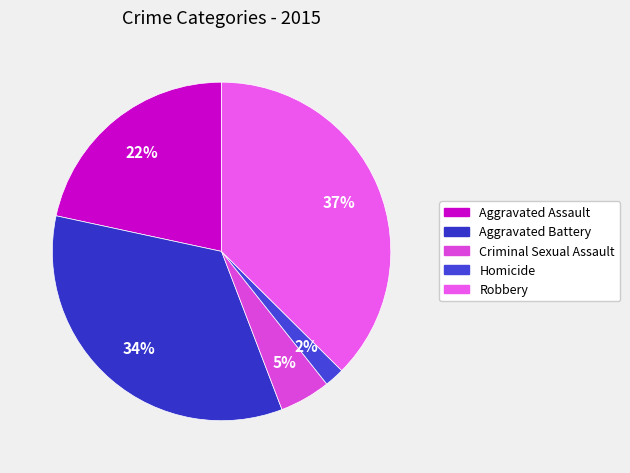

Does Robbery account for over 50% of the chart?

No